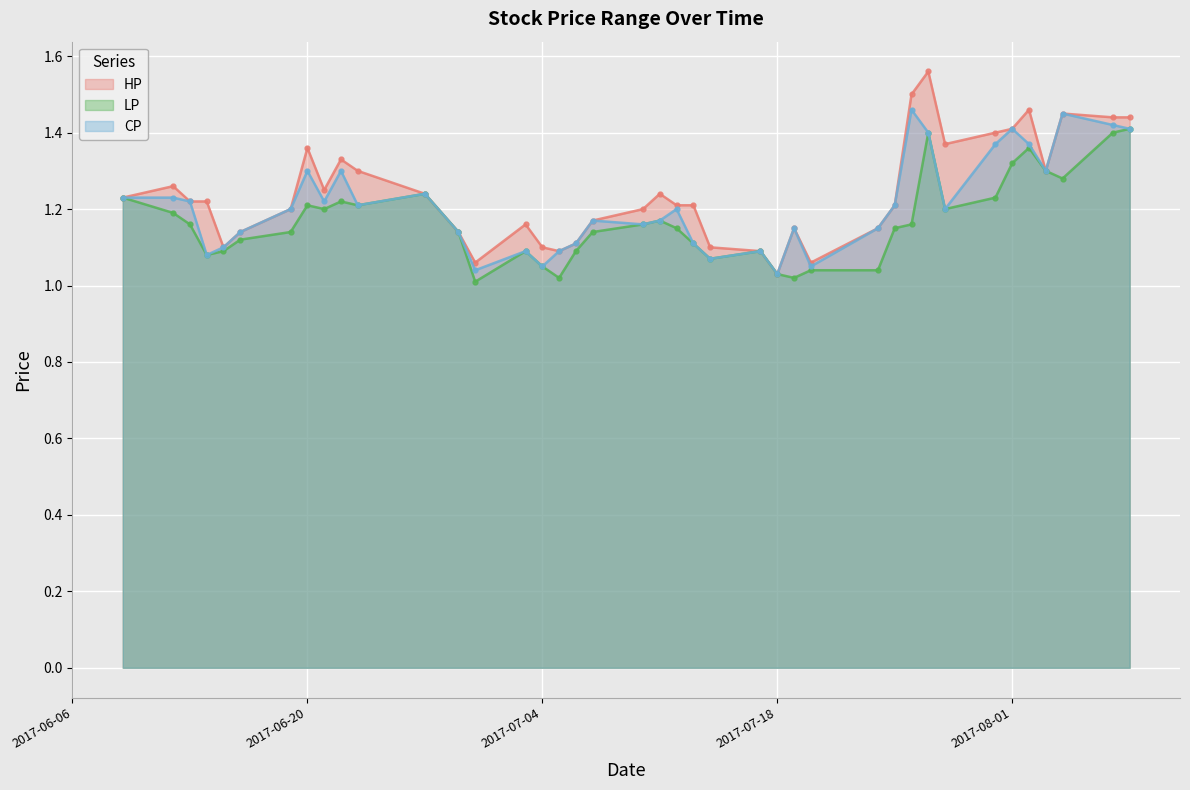

Reading right to left, extract all data points from this chart.

HP: 2017-08-08=1.4	2017-08-07=1.4	2017-08-04=1.4	2017-08-03=1.3	2017-08-02=1.5	2017-08-01=1.4	2017-07-31=1.4	2017-07-28=1.4	2017-07-27=1.6	2017-07-26=1.5	2017-07-25=1.2	2017-07-24=1.1	2017-07-20=1.1	2017-07-19=1.1	2017-07-18=1.0	2017-07-17=1.1	2017-07-14=1.1	2017-07-13=1.2	2017-07-12=1.2	2017-07-11=1.2	2017-07-10=1.2	2017-07-07=1.2	2017-07-06=1.1	2017-07-05=1.1	2017-07-04=1.1	2017-07-03=1.2	2017-06-30=1.1	2017-06-29=1.1	2017-06-27=1.2	2017-06-23=1.3	2017-06-22=1.3	2017-06-21=1.2	2017-06-20=1.4	2017-06-19=1.2	2017-06-16=1.1	2017-06-15=1.1	2017-06-14=1.2	2017-06-13=1.2	2017-06-12=1.3	2017-06-09=1.2
LP: 2017-08-08=1.4	2017-08-07=1.4	2017-08-04=1.3	2017-08-03=1.3	2017-08-02=1.4	2017-08-01=1.3	2017-07-31=1.2	2017-07-28=1.2	2017-07-27=1.4	2017-07-26=1.2	2017-07-25=1.1	2017-07-24=1.0	2017-07-20=1.0	2017-07-19=1.0	2017-07-18=1.0	2017-07-17=1.1	2017-07-14=1.1	2017-07-13=1.1	2017-07-12=1.1	2017-07-11=1.2	2017-07-10=1.2	2017-07-07=1.1	2017-07-06=1.1	2017-07-05=1.0	2017-07-04=1.1	2017-07-03=1.1	2017-06-30=1.0	2017-06-29=1.1	2017-06-27=1.2	2017-06-23=1.2	2017-06-22=1.2	2017-06-21=1.2	2017-06-20=1.2	2017-06-19=1.1	2017-06-16=1.1	2017-06-15=1.1	2017-06-14=1.1	2017-06-13=1.2	2017-06-12=1.2	2017-06-09=1.2
CP: 2017-08-08=1.4	2017-08-07=1.4	2017-08-04=1.4	2017-08-03=1.3	2017-08-02=1.4	2017-08-01=1.4	2017-07-31=1.4	2017-07-28=1.2	2017-07-27=1.4	2017-07-26=1.5	2017-07-25=1.2	2017-07-24=1.1	2017-07-20=1.1	2017-07-19=1.1	2017-07-18=1.0	2017-07-17=1.1	2017-07-14=1.1	2017-07-13=1.1	2017-07-12=1.2	2017-07-11=1.2	2017-07-10=1.2	2017-07-07=1.2	2017-07-06=1.1	2017-07-05=1.1	2017-07-04=1.1	2017-07-03=1.1	2017-06-30=1.0	2017-06-29=1.1	2017-06-27=1.2	2017-06-23=1.2	2017-06-22=1.3	2017-06-21=1.2	2017-06-20=1.3	2017-06-19=1.2	2017-06-16=1.1	2017-06-15=1.1	2017-06-14=1.1	2017-06-13=1.2	2017-06-12=1.2	2017-06-09=1.2